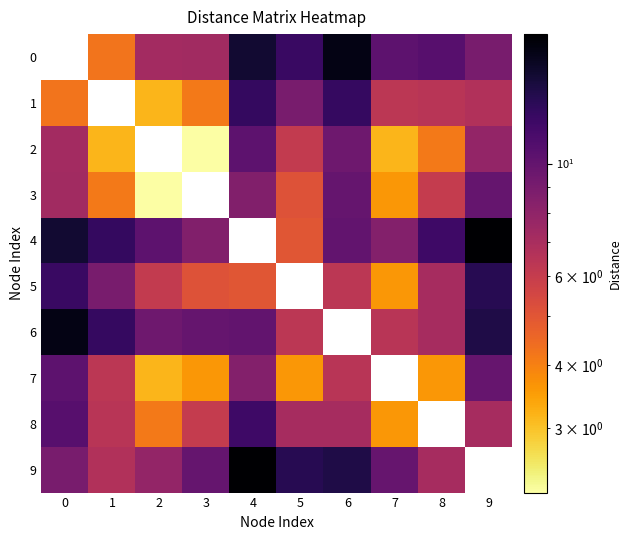

How many series are shown in this chart?

10